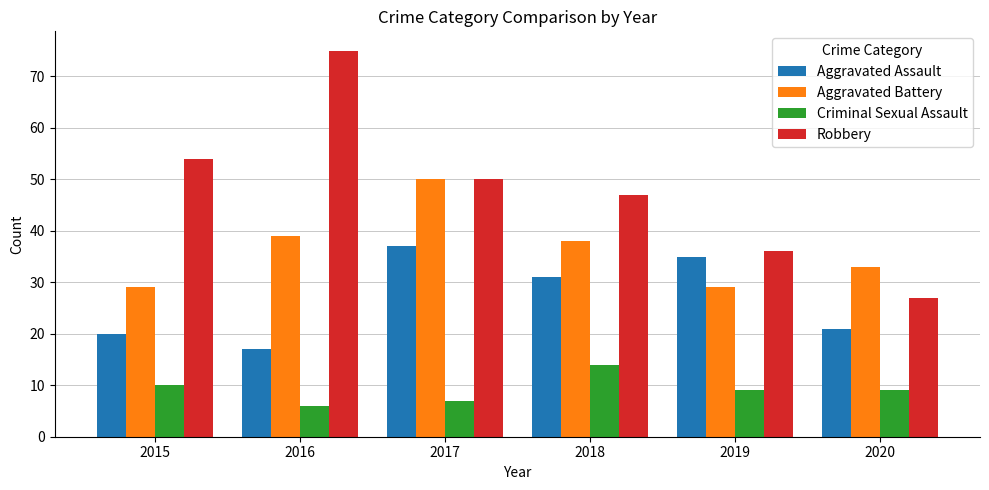

How many data points in Aggravated Battery are less than 38?

3